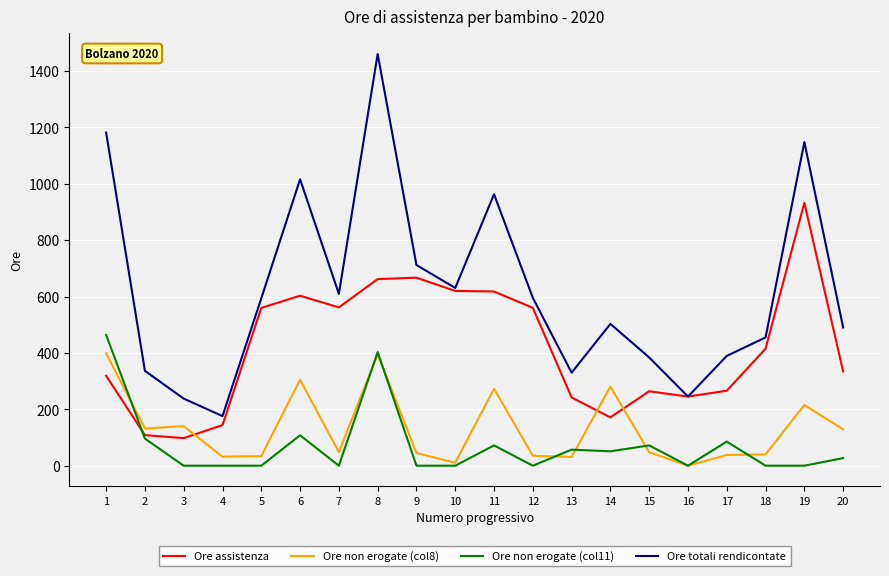

True or false: Ore non erogate (col8) has more than 2 points higher than both neighbors.

True